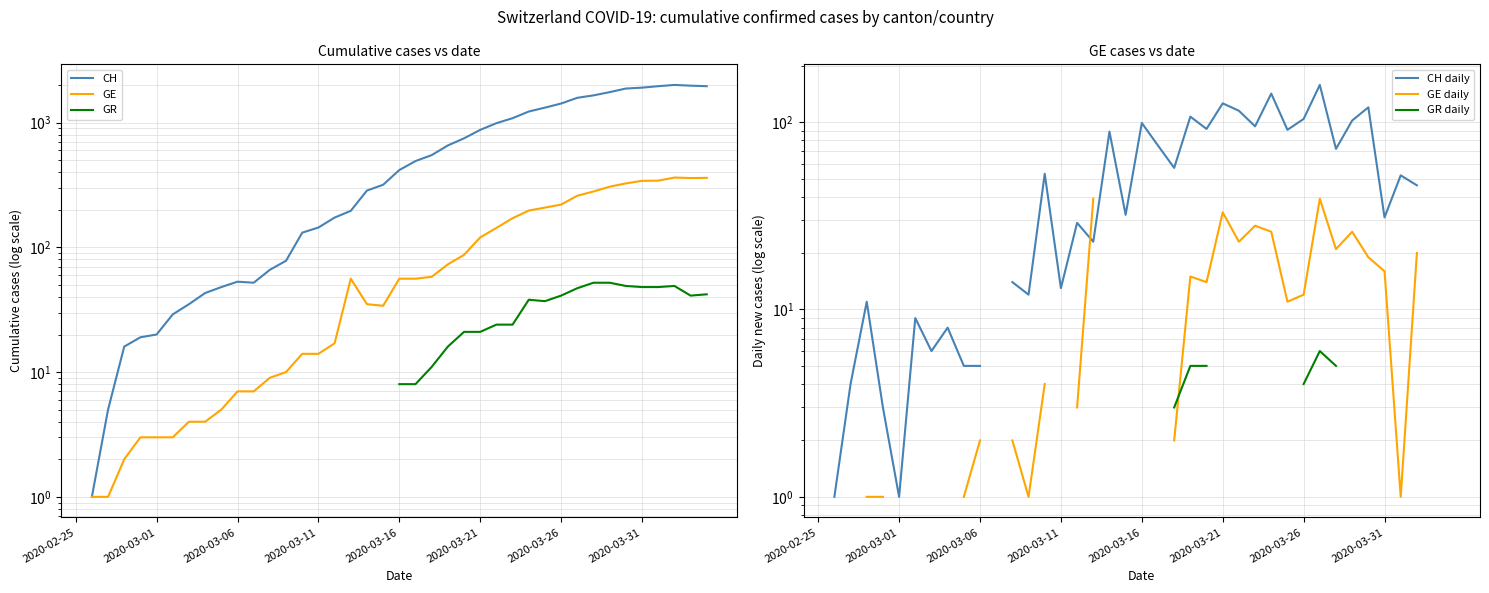

What is the total value across all series at 2020-03-16?

609.0